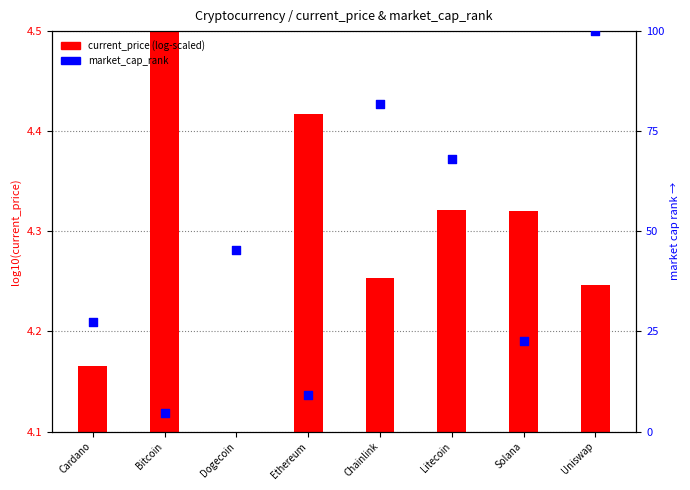

Which series reaches the minimum Y coordinate?

current_price (log-scaled)